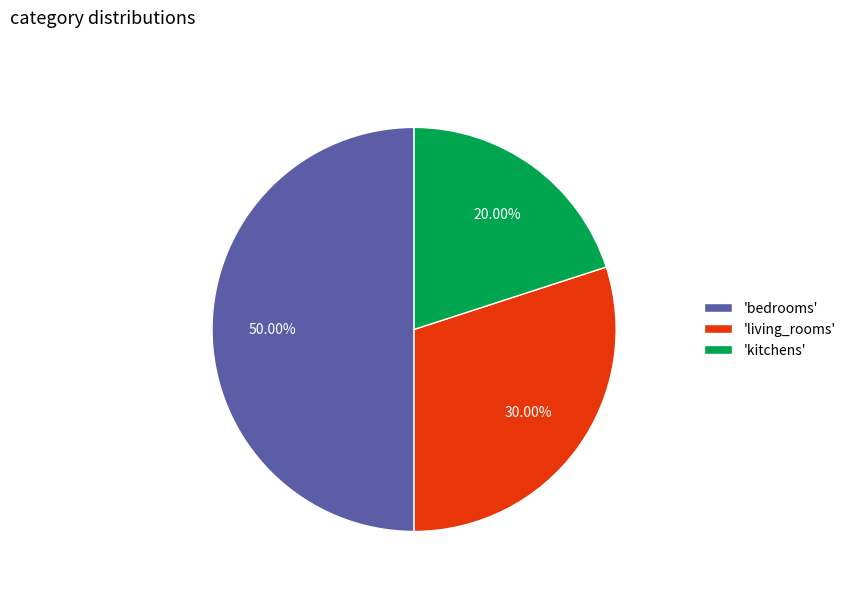

Which has a higher value, 'bedrooms' or 'living_rooms'?

'bedrooms'